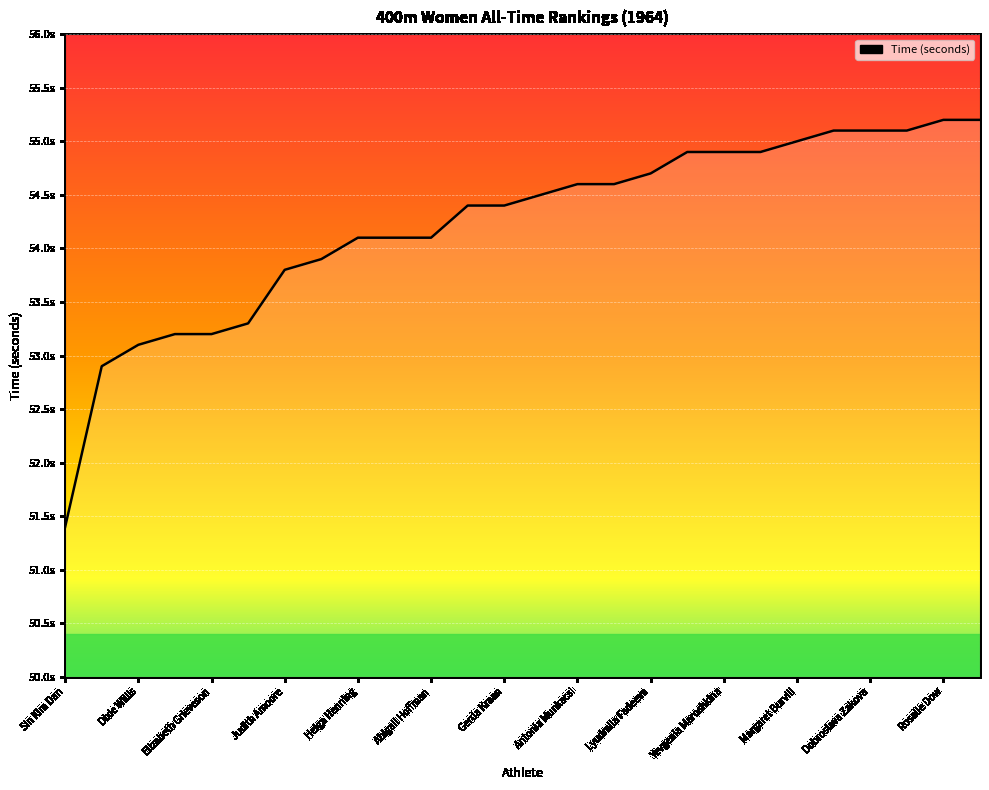

List the labels in order of value, largest first.

Rosalie Dow, Vera Mukhanova, Albina Sukhanovskaya, Dobroslava Zakova, Karin Balzer, Margaret Burvill, Donata Govoni, Yevgenia Maroshkina, Olga Kazi, Lyudmila Fadeeva, Antonia Munkacsi, Gertrud Schmidt, Rhonda Gardiner, Waltraud Kaufmann, Gerda Kraan, Helga Henning, Mathilda Van der Zwaard, Abigail Hoffman, Marise Chamberlain, Judith Amoore, Ann Packer, Maria Itkina, Elizabeth Grieveson, Dixie Willis, Betty Cuthbert, Sin Kim Dan